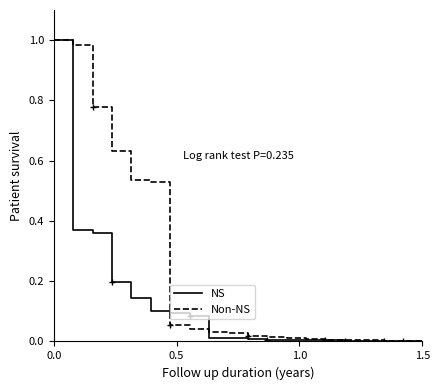

What are all the series names shown in the legend?

NS, Non-NS